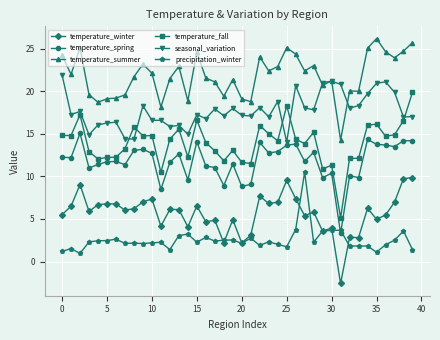

Which series has the largest total across all categories?

temperature_summer